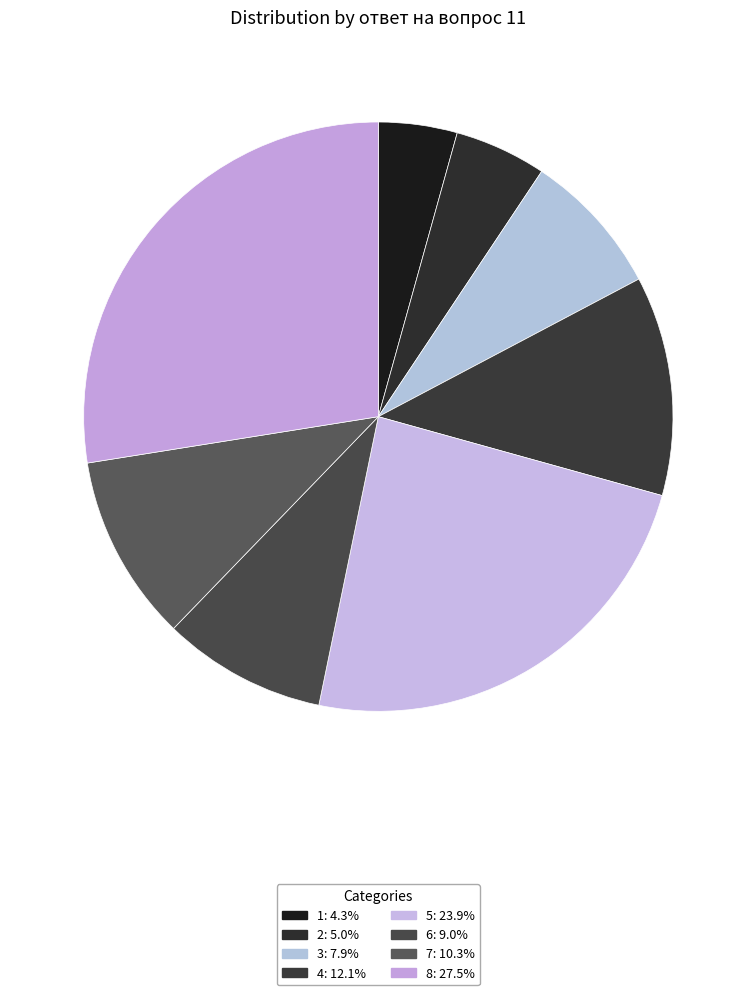

How many segments does this pie chart have?

8